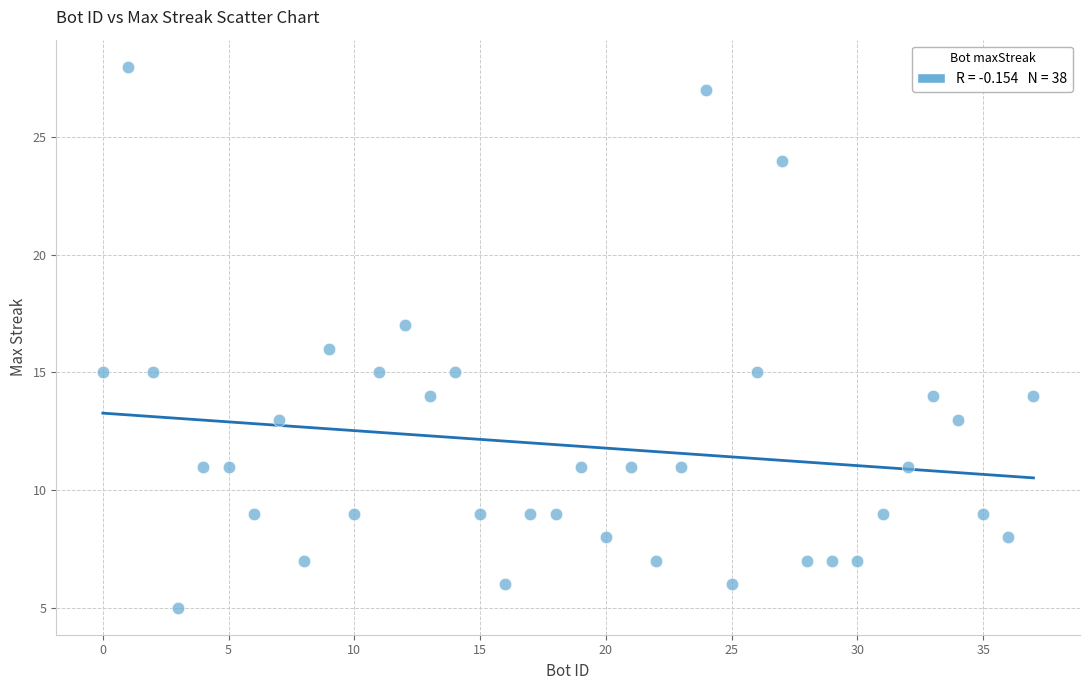

What is the range of Y values (max minus min)?

23